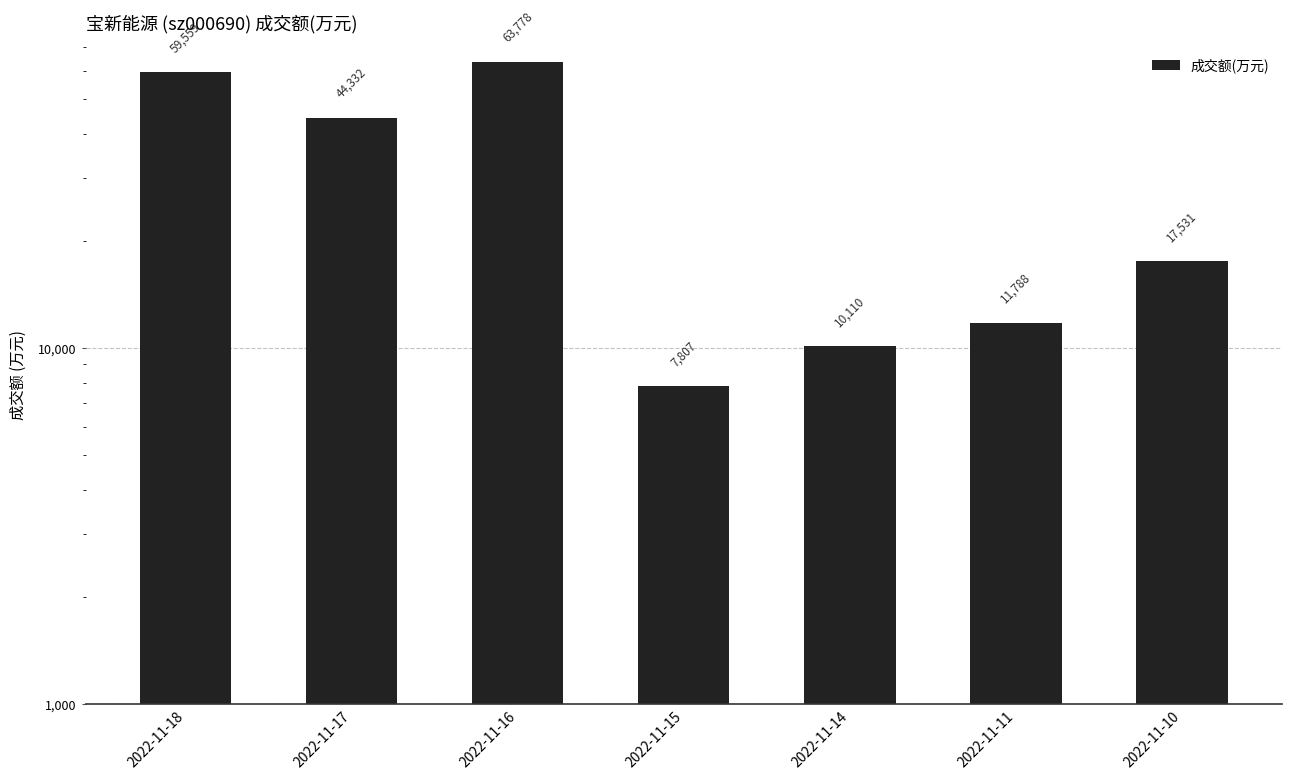

True or false: the data shows 11788 at 2022-11-11.

True